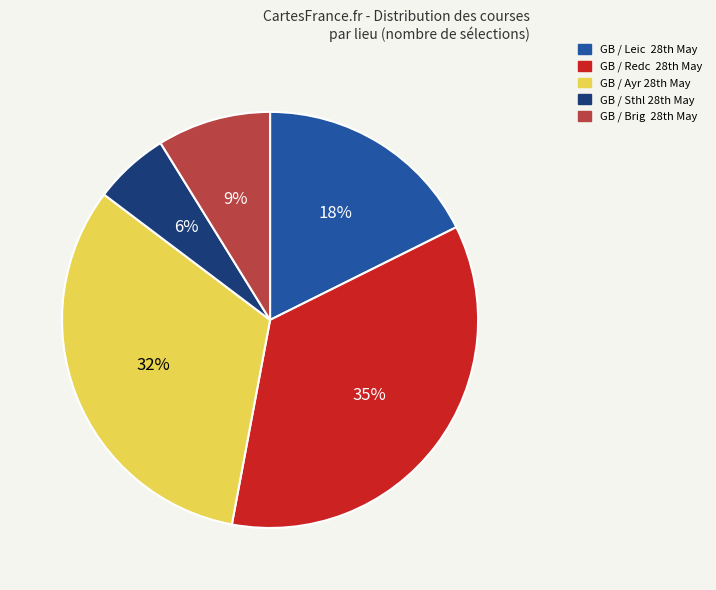

Which slice is the largest?

GB / Redc 28th May